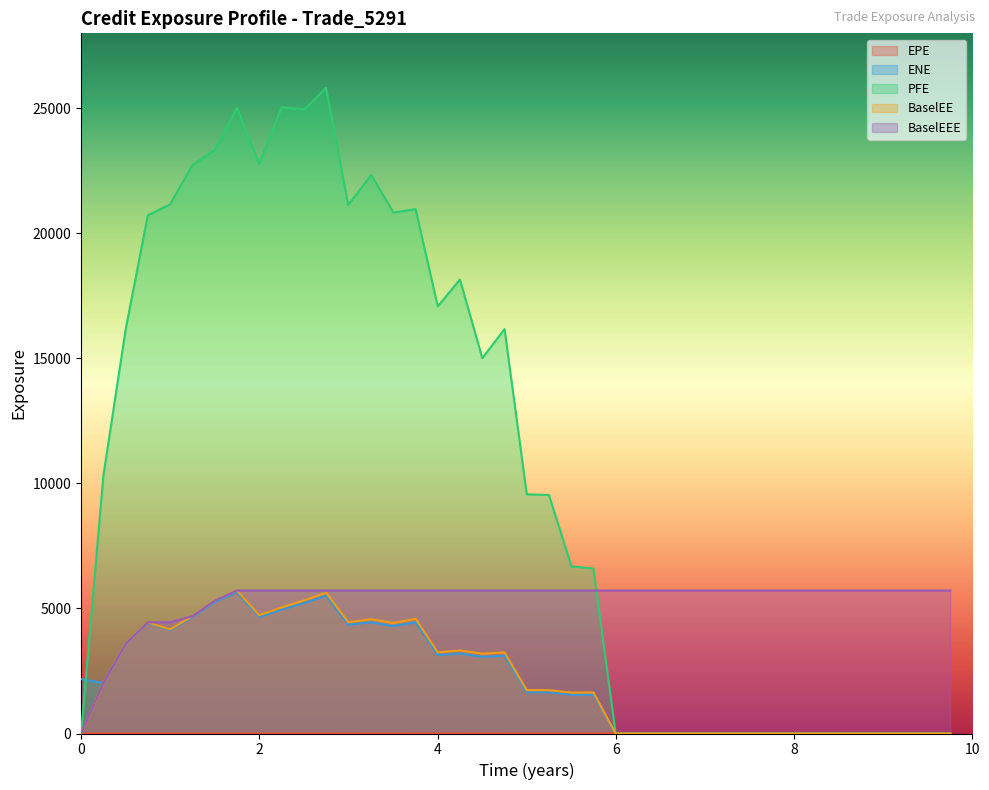

What is the maximum value for BaselEEE?

5717.3